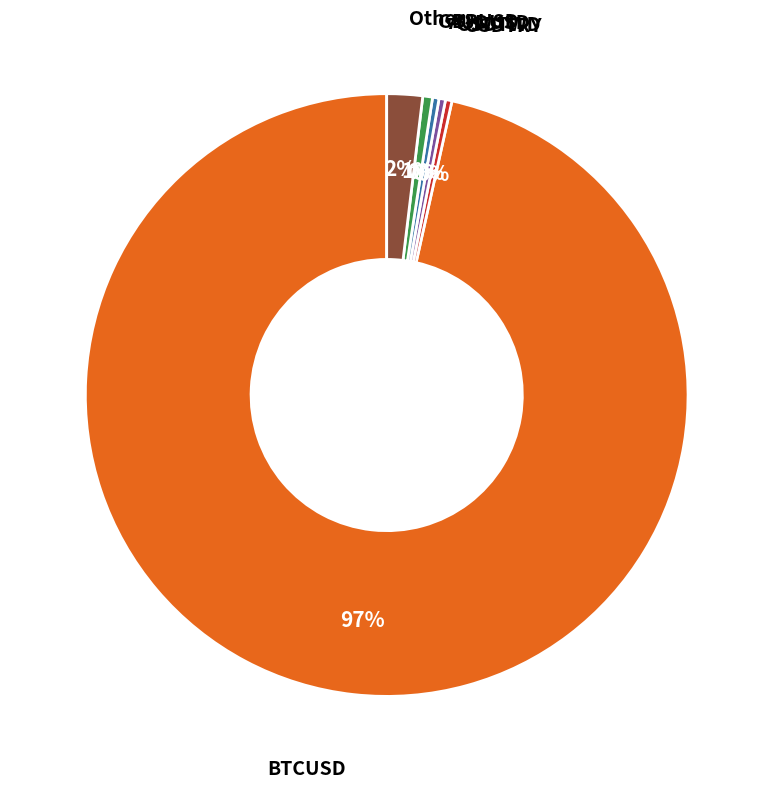

Does any single category account for the majority?

Yes